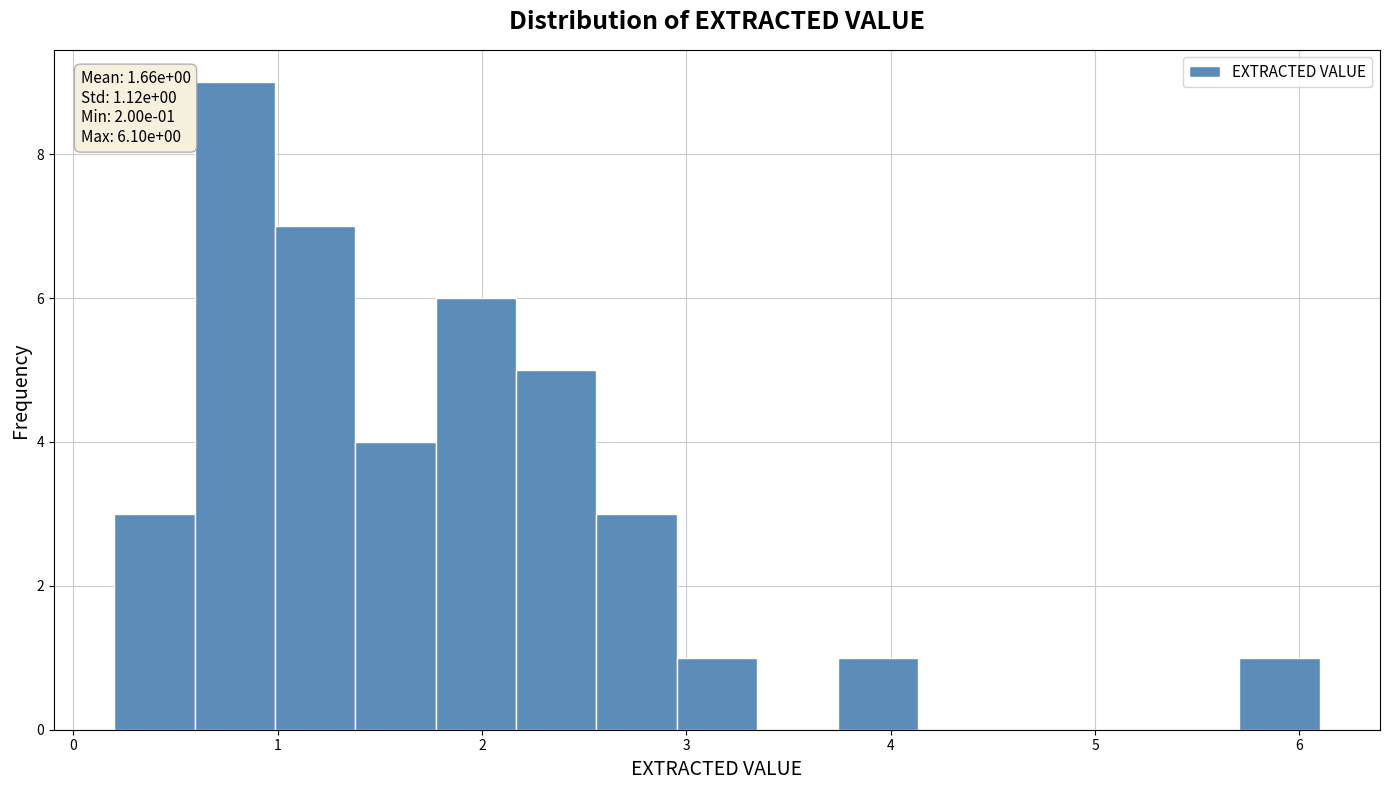

Around what value on the x-axis is the tallest bar? Give the approximate position of its centre, as read against the axis.

0.8